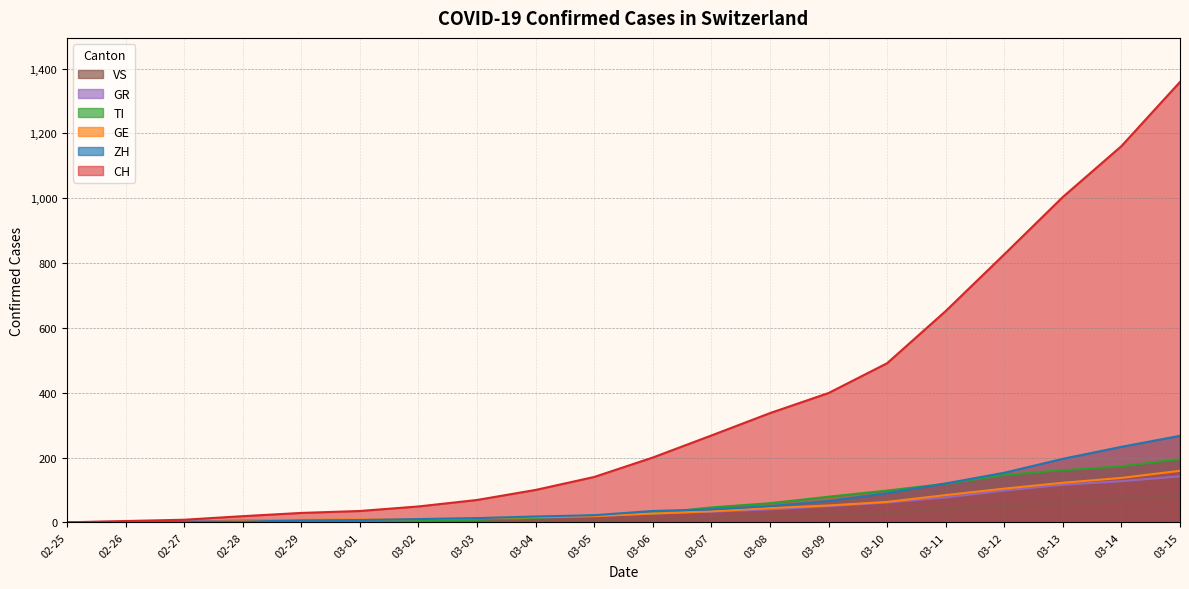

At which label is TI closest to 97?

03-10